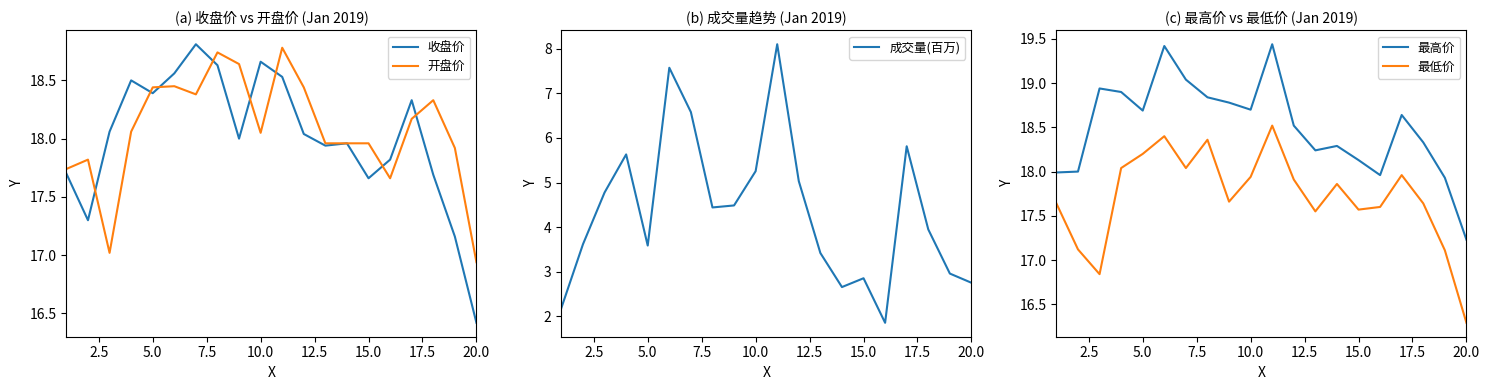

At which label does 最低价 reach its minimum?

20.0